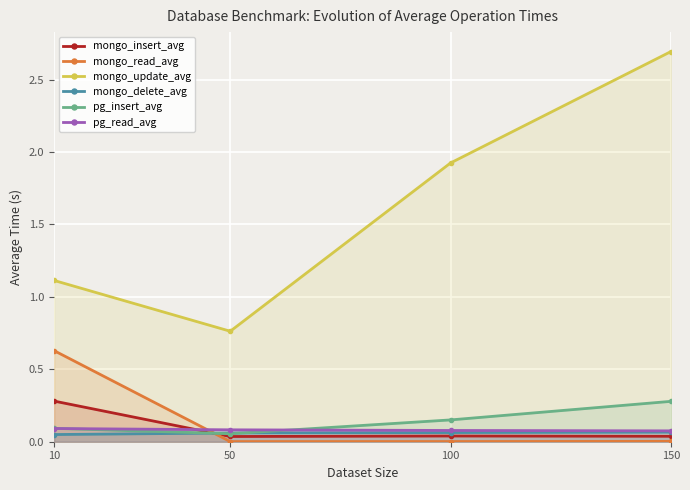

Reading left to right, extract all data points from this chart.

mongo_insert_avg: 0.3	0.0	0.0	0.0
mongo_read_avg: 0.6	0.0	0.0	0.0
mongo_update_avg: 1.1	0.8	1.9	2.7
mongo_delete_avg: 0.0	0.1	0.1	0.1
pg_insert_avg: 0.1	0.1	0.2	0.3
pg_read_avg: 0.1	0.1	0.1	0.1